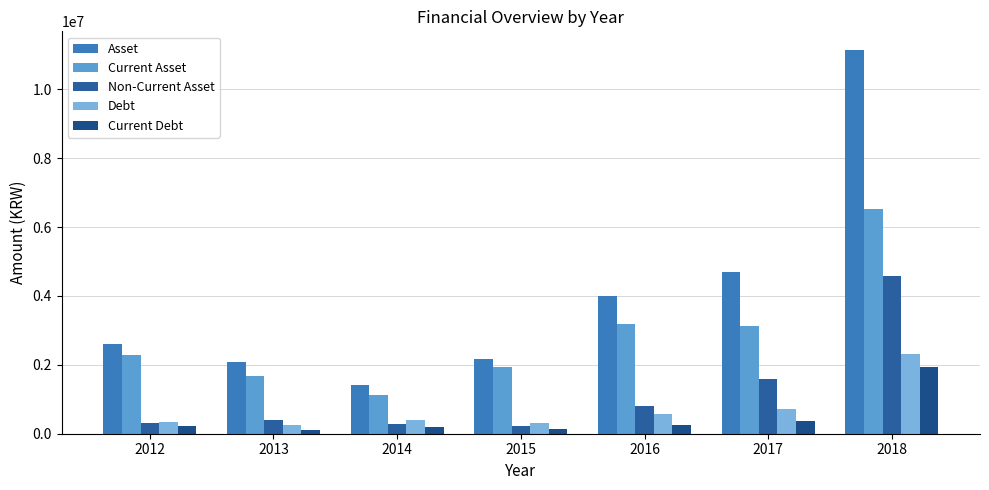

What is the average value of the Debt series?

701998